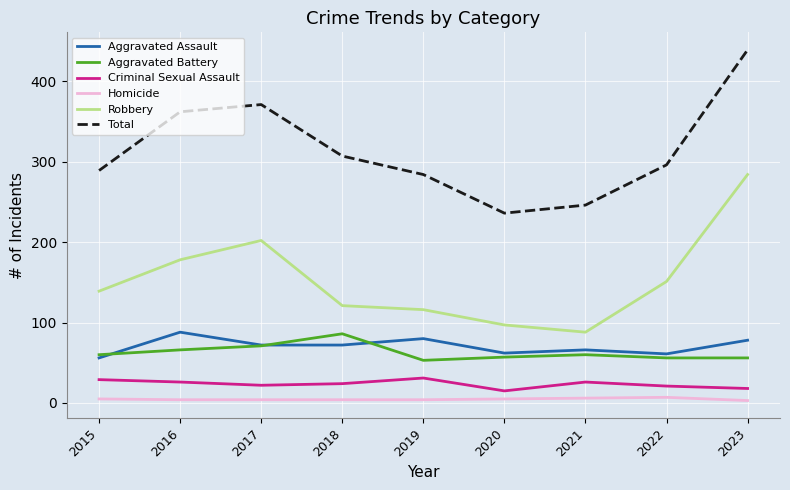

What is the difference between the maximum and minimum values in the Robbery series?

196